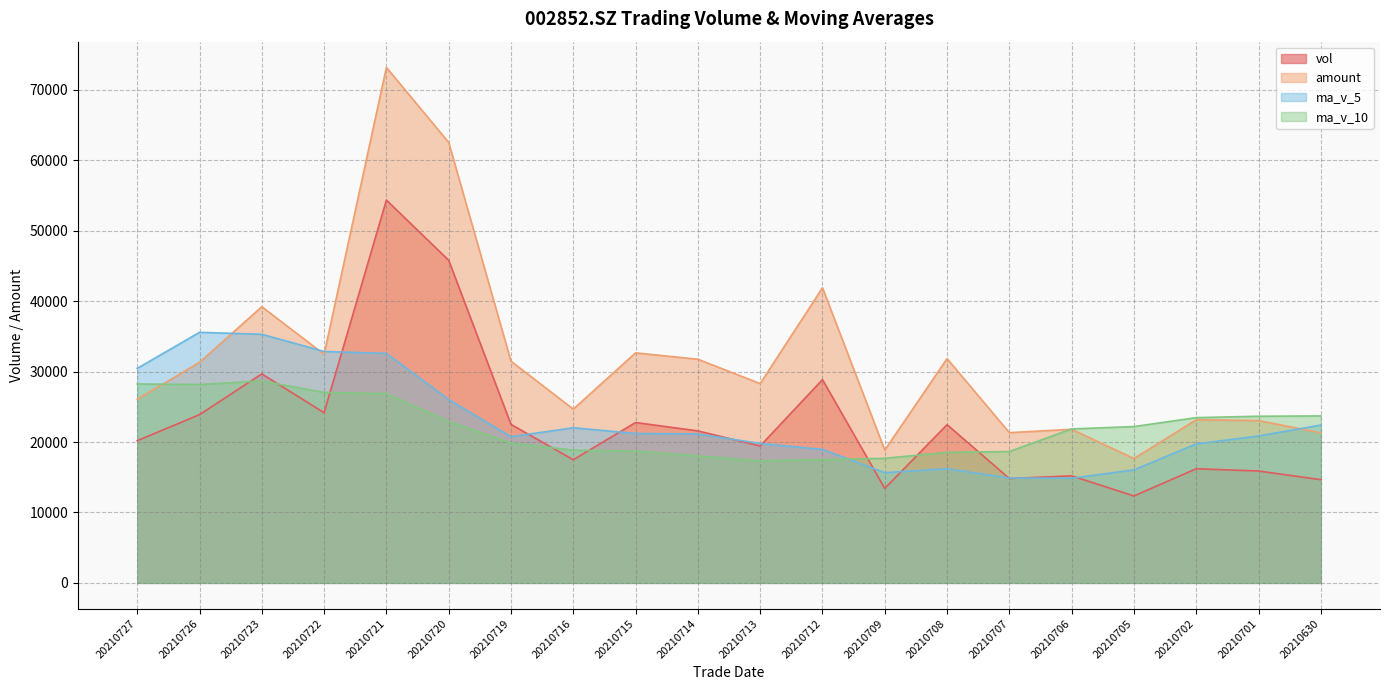

Reading right to left, list all the values displayed in this chart.

vol: 14653.1	15882.2	16204.1	12340.8	15195.8	14815.4	22460.0	13411.4	28857.2	19437.3	21577.2	22766.5	17481.9	22502.0	45797.6	54349.5	24159.5	29670.6	23886.0	20187.7
amount: 21308.6	23045.3	23160.6	17654.2	21804.6	21327.9	31841.3	18855.6	41897.1	28295.5	31751.9	32656.1	24668.7	31470.3	62533.2	73181.2	32455.9	39209.0	31305.5	26075.1
ma_v_5: 22401.5	20853.8	19726.3	16039.1	14855.2	14887.7	16203.2	15644.7	18948.0	19796.3	21148.6	21209.9	22024.0	20753.0	26025.1	32579.5	32858.1	35295.8	35572.6	30450.6
ma_v_10: 23702.4	23659.0	23460.0	22193.0	21855.8	18644.6	18528.5	17685.5	17493.5	17325.7	18018.1	18706.6	18834.3	19850.5	22910.7	26864.1	27034.0	28659.9	28162.8	28237.8